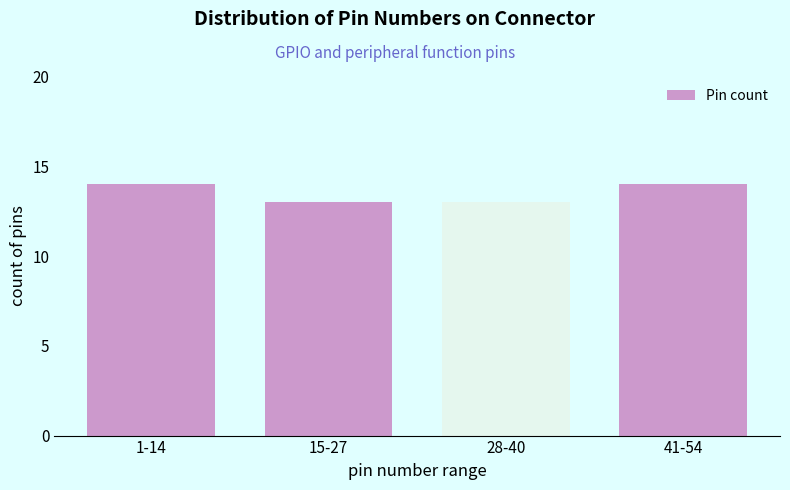

Reading left to right, extract all data points from this chart.

14	13	13	14